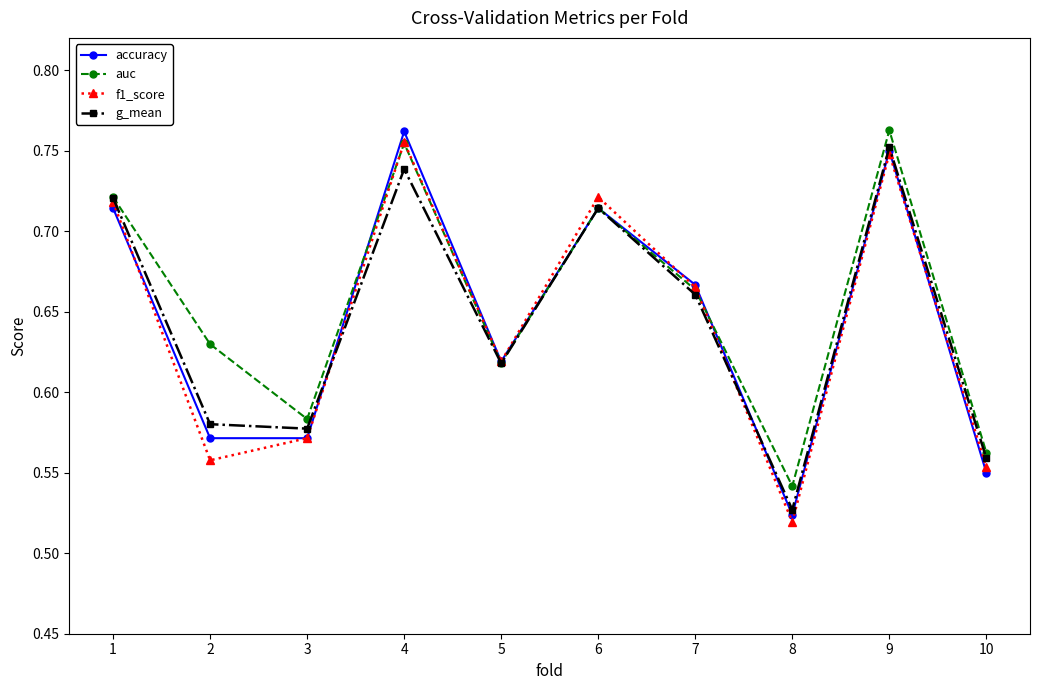

True or false: accuracy has a value of 1.2 at 7.

False